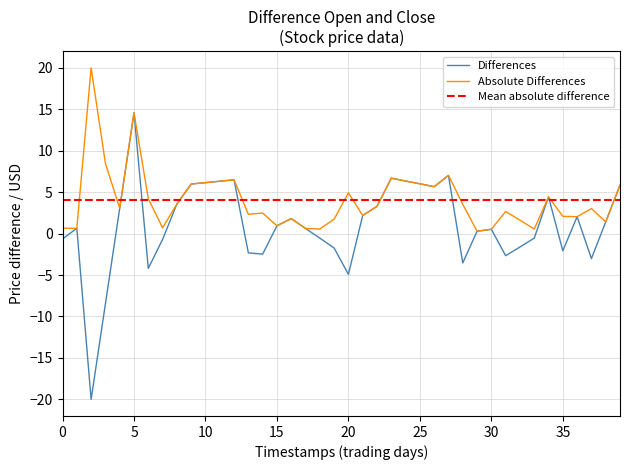

Which category has the highest value in the Differences series?

5